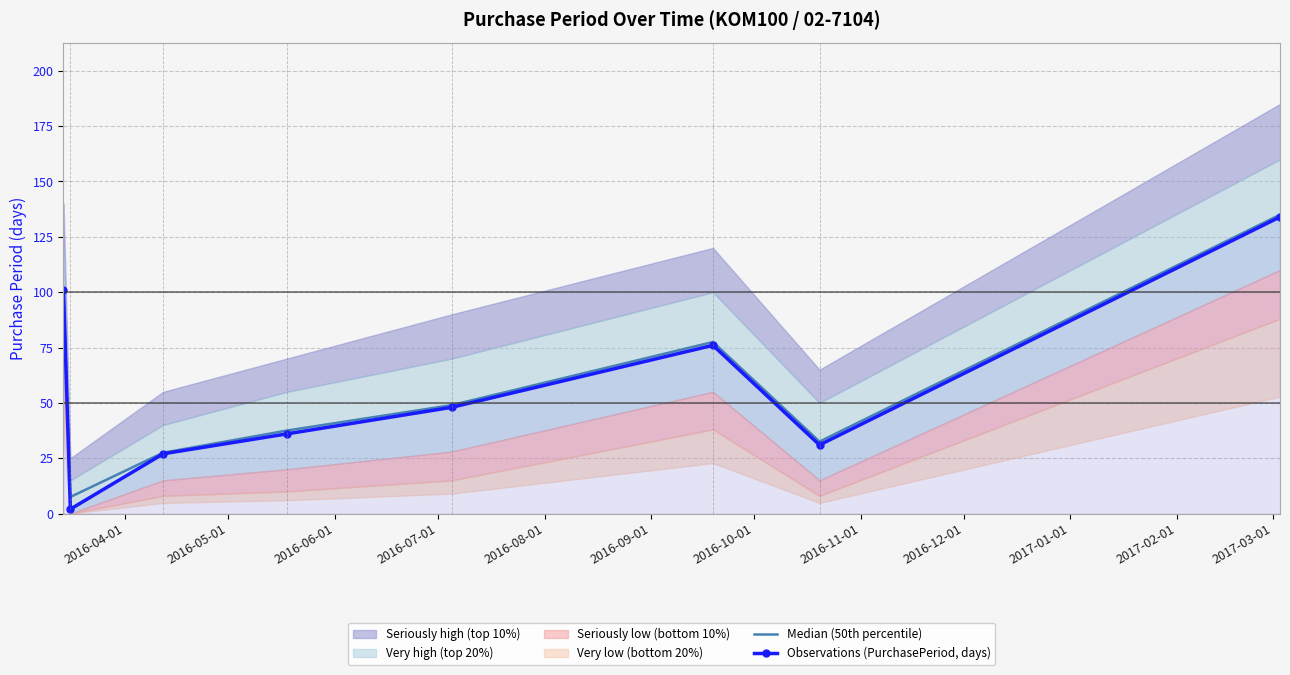

Which series has the largest total across all categories?

Median (50th percentile)